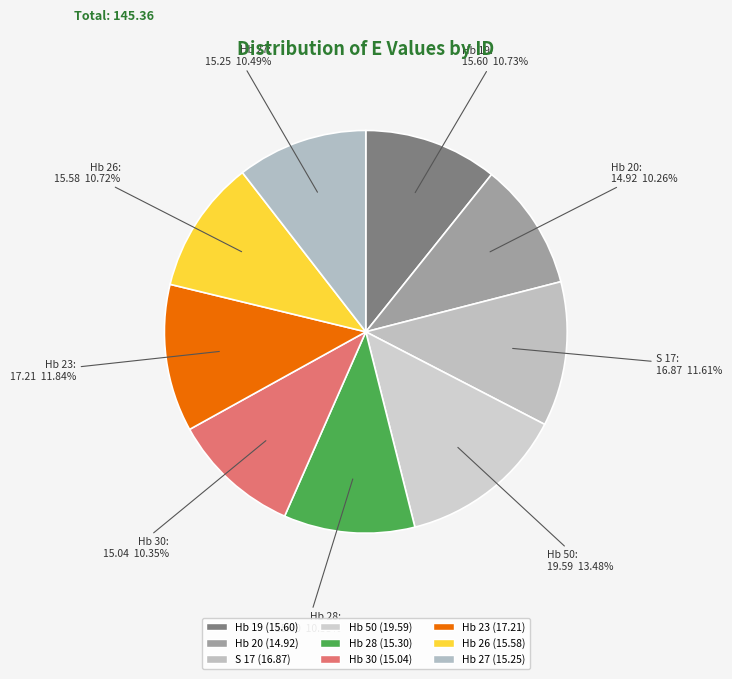

Between Hb 23 and Hb 20, which is larger?

Hb 23